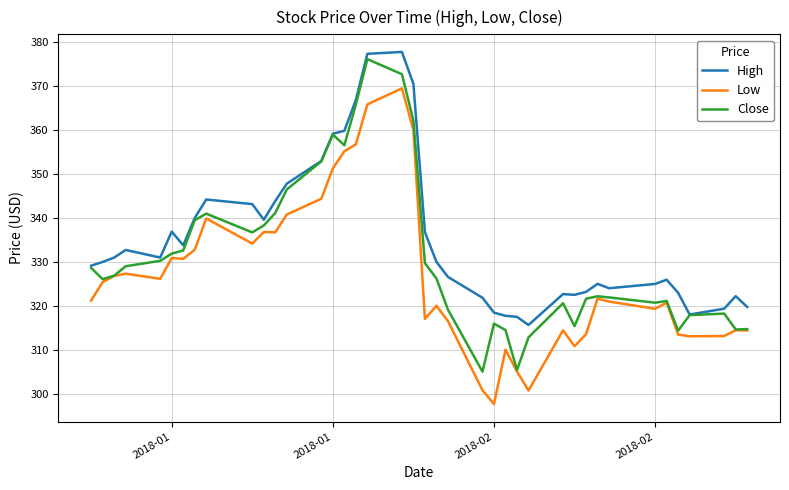

Which series has the largest total across all categories?

High